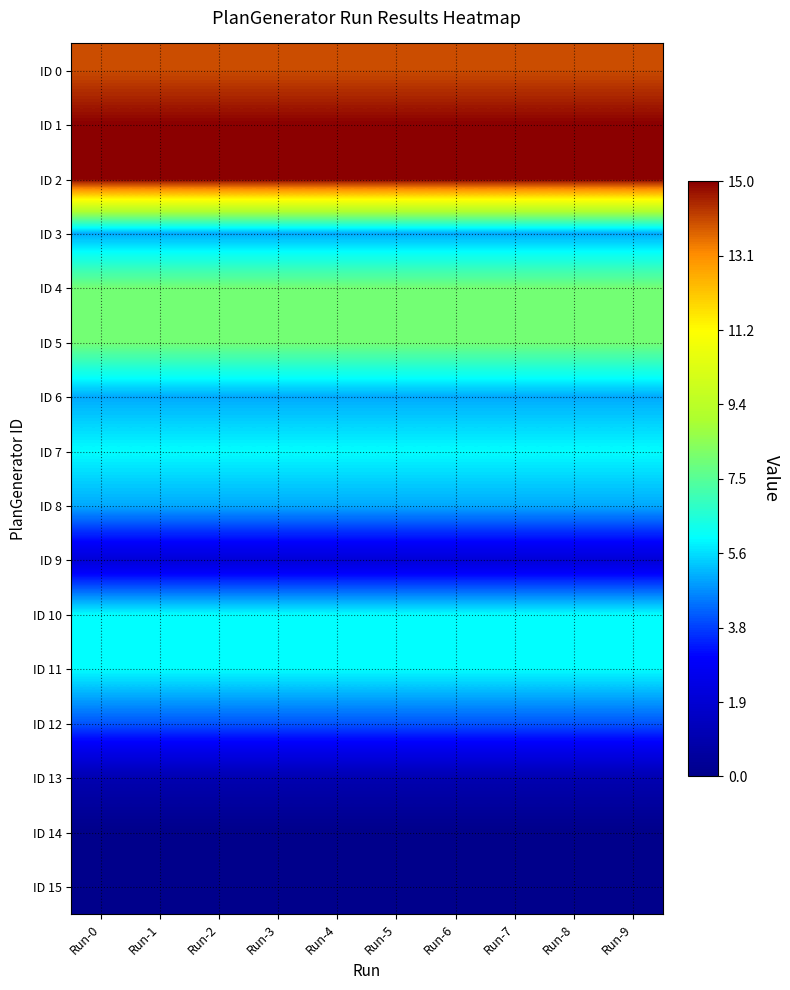

Which series has the largest range (max minus min)?

ID 0